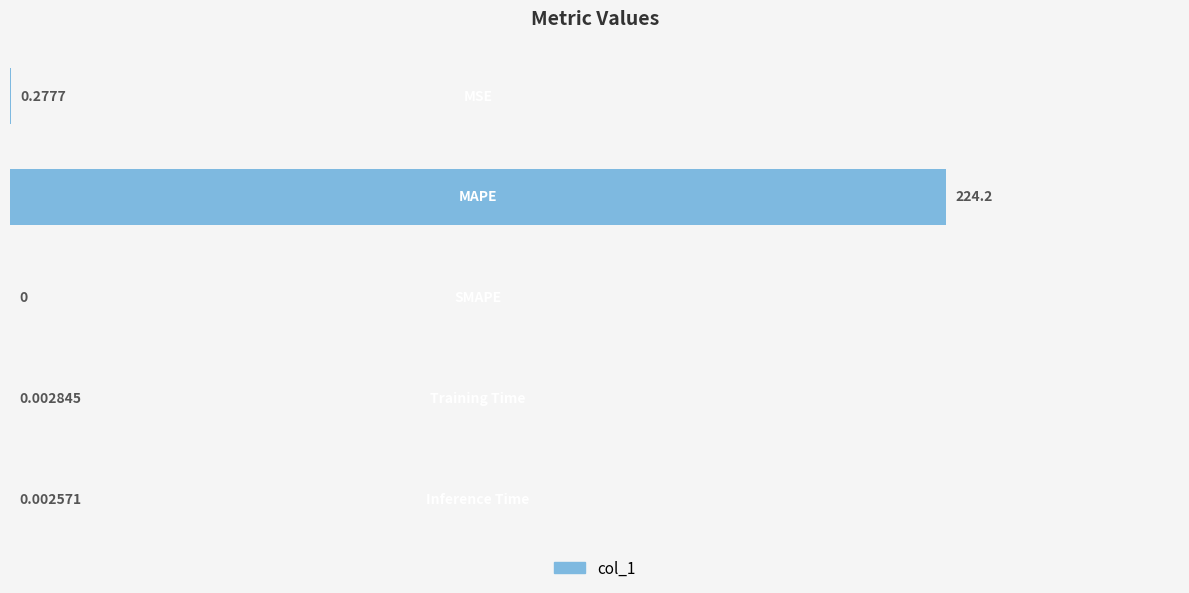

Are the bars horizontal?

Yes